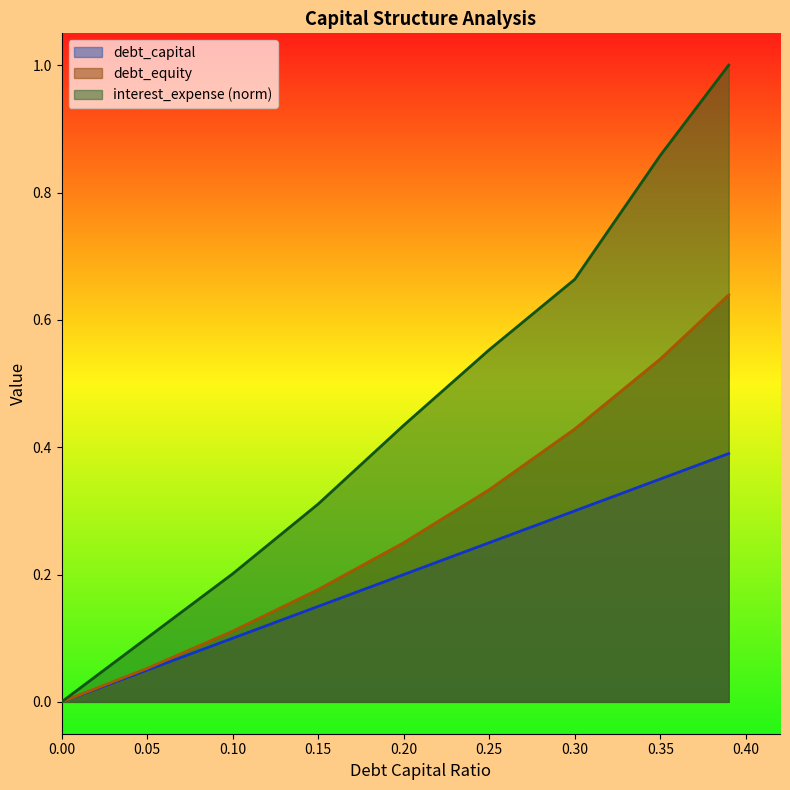

At how many categories does at least one series exceed 0?

8